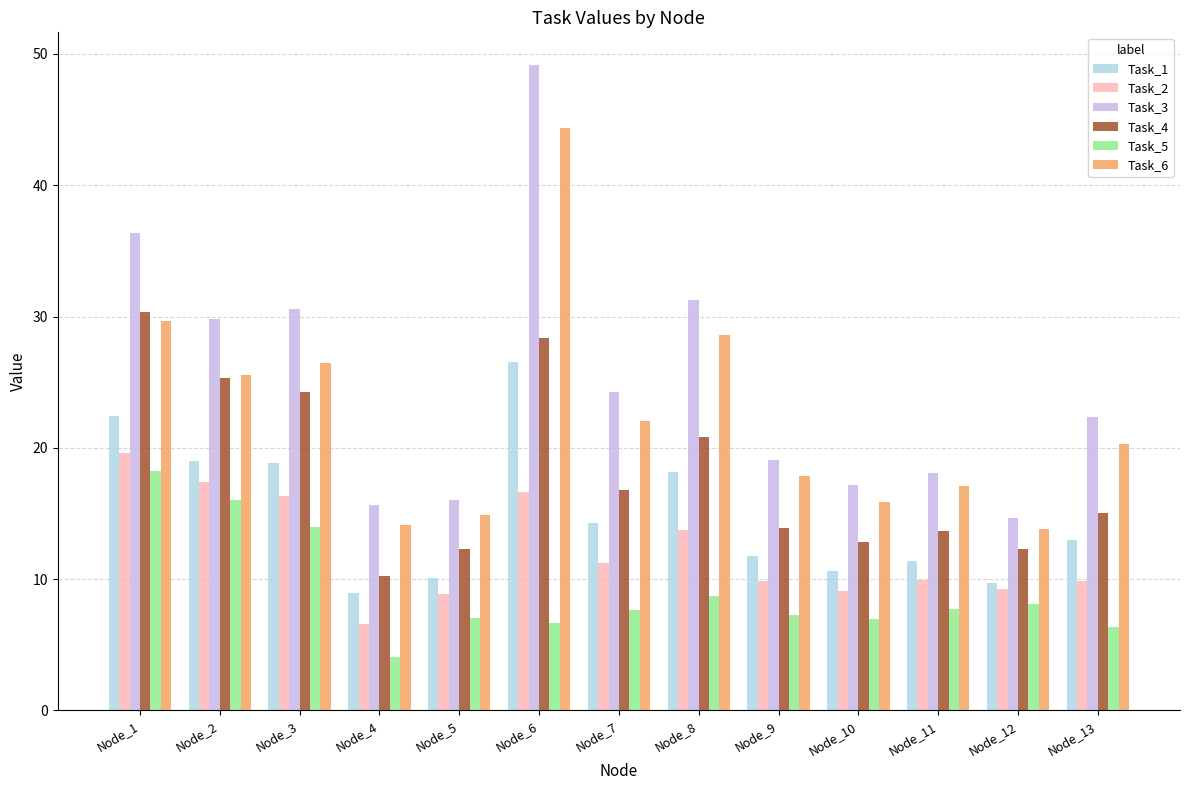

What are all the series names shown in the legend?

Task_1, Task_2, Task_3, Task_4, Task_5, Task_6